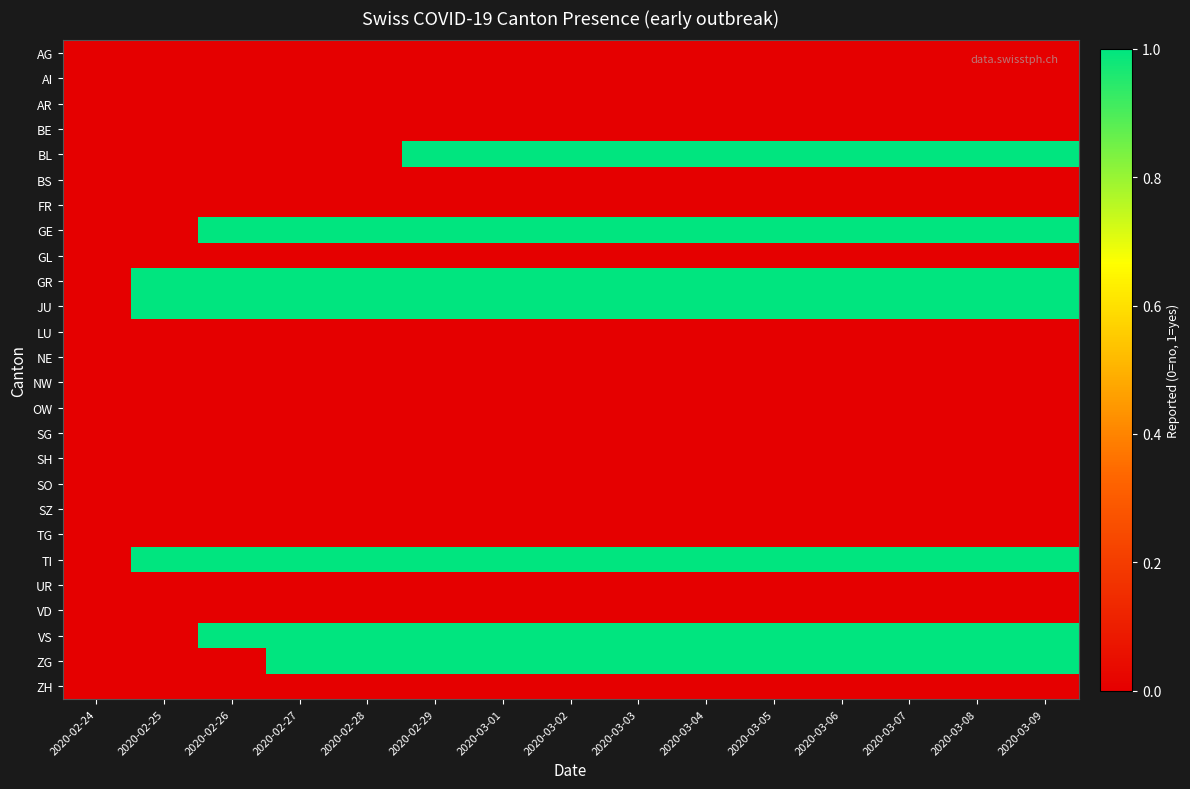

Reading left to right, list all the values displayed in this chart.

AG: 2020-02-24=0	2020-02-25=0	2020-02-26=0	2020-02-27=0	2020-02-28=0	2020-02-29=0	2020-03-01=0	2020-03-02=0	2020-03-03=0	2020-03-04=0	2020-03-05=0	2020-03-06=0	2020-03-07=0	2020-03-08=0	2020-03-09=0
AI: 2020-02-24=0	2020-02-25=0	2020-02-26=0	2020-02-27=0	2020-02-28=0	2020-02-29=0	2020-03-01=0	2020-03-02=0	2020-03-03=0	2020-03-04=0	2020-03-05=0	2020-03-06=0	2020-03-07=0	2020-03-08=0	2020-03-09=0
AR: 2020-02-24=0	2020-02-25=0	2020-02-26=0	2020-02-27=0	2020-02-28=0	2020-02-29=0	2020-03-01=0	2020-03-02=0	2020-03-03=0	2020-03-04=0	2020-03-05=0	2020-03-06=0	2020-03-07=0	2020-03-08=0	2020-03-09=0
BE: 2020-02-24=0	2020-02-25=0	2020-02-26=0	2020-02-27=0	2020-02-28=0	2020-02-29=0	2020-03-01=0	2020-03-02=0	2020-03-03=0	2020-03-04=0	2020-03-05=0	2020-03-06=0	2020-03-07=0	2020-03-08=0	2020-03-09=0
BL: 2020-02-24=0	2020-02-25=0	2020-02-26=0	2020-02-27=0	2020-02-28=0	2020-02-29=1	2020-03-01=1	2020-03-02=1	2020-03-03=1	2020-03-04=1	2020-03-05=1	2020-03-06=1	2020-03-07=1	2020-03-08=1	2020-03-09=1
BS: 2020-02-24=0	2020-02-25=0	2020-02-26=0	2020-02-27=0	2020-02-28=0	2020-02-29=0	2020-03-01=0	2020-03-02=0	2020-03-03=0	2020-03-04=0	2020-03-05=0	2020-03-06=0	2020-03-07=0	2020-03-08=0	2020-03-09=0
FR: 2020-02-24=0	2020-02-25=0	2020-02-26=0	2020-02-27=0	2020-02-28=0	2020-02-29=0	2020-03-01=0	2020-03-02=0	2020-03-03=0	2020-03-04=0	2020-03-05=0	2020-03-06=0	2020-03-07=0	2020-03-08=0	2020-03-09=0
GE: 2020-02-24=0	2020-02-25=0	2020-02-26=1	2020-02-27=1	2020-02-28=1	2020-02-29=1	2020-03-01=1	2020-03-02=1	2020-03-03=1	2020-03-04=1	2020-03-05=1	2020-03-06=1	2020-03-07=1	2020-03-08=1	2020-03-09=1
GL: 2020-02-24=0	2020-02-25=0	2020-02-26=0	2020-02-27=0	2020-02-28=0	2020-02-29=0	2020-03-01=0	2020-03-02=0	2020-03-03=0	2020-03-04=0	2020-03-05=0	2020-03-06=0	2020-03-07=0	2020-03-08=0	2020-03-09=0
GR: 2020-02-24=0	2020-02-25=1	2020-02-26=1	2020-02-27=1	2020-02-28=1	2020-02-29=1	2020-03-01=1	2020-03-02=1	2020-03-03=1	2020-03-04=1	2020-03-05=1	2020-03-06=1	2020-03-07=1	2020-03-08=1	2020-03-09=1
JU: 2020-02-24=0	2020-02-25=1	2020-02-26=1	2020-02-27=1	2020-02-28=1	2020-02-29=1	2020-03-01=1	2020-03-02=1	2020-03-03=1	2020-03-04=1	2020-03-05=1	2020-03-06=1	2020-03-07=1	2020-03-08=1	2020-03-09=1
LU: 2020-02-24=0	2020-02-25=0	2020-02-26=0	2020-02-27=0	2020-02-28=0	2020-02-29=0	2020-03-01=0	2020-03-02=0	2020-03-03=0	2020-03-04=0	2020-03-05=0	2020-03-06=0	2020-03-07=0	2020-03-08=0	2020-03-09=0
NE: 2020-02-24=0	2020-02-25=0	2020-02-26=0	2020-02-27=0	2020-02-28=0	2020-02-29=0	2020-03-01=0	2020-03-02=0	2020-03-03=0	2020-03-04=0	2020-03-05=0	2020-03-06=0	2020-03-07=0	2020-03-08=0	2020-03-09=0
NW: 2020-02-24=0	2020-02-25=0	2020-02-26=0	2020-02-27=0	2020-02-28=0	2020-02-29=0	2020-03-01=0	2020-03-02=0	2020-03-03=0	2020-03-04=0	2020-03-05=0	2020-03-06=0	2020-03-07=0	2020-03-08=0	2020-03-09=0
OW: 2020-02-24=0	2020-02-25=0	2020-02-26=0	2020-02-27=0	2020-02-28=0	2020-02-29=0	2020-03-01=0	2020-03-02=0	2020-03-03=0	2020-03-04=0	2020-03-05=0	2020-03-06=0	2020-03-07=0	2020-03-08=0	2020-03-09=0
SG: 2020-02-24=0	2020-02-25=0	2020-02-26=0	2020-02-27=0	2020-02-28=0	2020-02-29=0	2020-03-01=0	2020-03-02=0	2020-03-03=0	2020-03-04=0	2020-03-05=0	2020-03-06=0	2020-03-07=0	2020-03-08=0	2020-03-09=0
SH: 2020-02-24=0	2020-02-25=0	2020-02-26=0	2020-02-27=0	2020-02-28=0	2020-02-29=0	2020-03-01=0	2020-03-02=0	2020-03-03=0	2020-03-04=0	2020-03-05=0	2020-03-06=0	2020-03-07=0	2020-03-08=0	2020-03-09=0
SO: 2020-02-24=0	2020-02-25=0	2020-02-26=0	2020-02-27=0	2020-02-28=0	2020-02-29=0	2020-03-01=0	2020-03-02=0	2020-03-03=0	2020-03-04=0	2020-03-05=0	2020-03-06=0	2020-03-07=0	2020-03-08=0	2020-03-09=0
SZ: 2020-02-24=0	2020-02-25=0	2020-02-26=0	2020-02-27=0	2020-02-28=0	2020-02-29=0	2020-03-01=0	2020-03-02=0	2020-03-03=0	2020-03-04=0	2020-03-05=0	2020-03-06=0	2020-03-07=0	2020-03-08=0	2020-03-09=0
TG: 2020-02-24=0	2020-02-25=0	2020-02-26=0	2020-02-27=0	2020-02-28=0	2020-02-29=0	2020-03-01=0	2020-03-02=0	2020-03-03=0	2020-03-04=0	2020-03-05=0	2020-03-06=0	2020-03-07=0	2020-03-08=0	2020-03-09=0
TI: 2020-02-24=0	2020-02-25=1	2020-02-26=1	2020-02-27=1	2020-02-28=1	2020-02-29=1	2020-03-01=1	2020-03-02=1	2020-03-03=1	2020-03-04=1	2020-03-05=1	2020-03-06=1	2020-03-07=1	2020-03-08=1	2020-03-09=1
UR: 2020-02-24=0	2020-02-25=0	2020-02-26=0	2020-02-27=0	2020-02-28=0	2020-02-29=0	2020-03-01=0	2020-03-02=0	2020-03-03=0	2020-03-04=0	2020-03-05=0	2020-03-06=0	2020-03-07=0	2020-03-08=0	2020-03-09=0
VD: 2020-02-24=0	2020-02-25=0	2020-02-26=0	2020-02-27=0	2020-02-28=0	2020-02-29=0	2020-03-01=0	2020-03-02=0	2020-03-03=0	2020-03-04=0	2020-03-05=0	2020-03-06=0	2020-03-07=0	2020-03-08=0	2020-03-09=0
VS: 2020-02-24=0	2020-02-25=0	2020-02-26=1	2020-02-27=1	2020-02-28=1	2020-02-29=1	2020-03-01=1	2020-03-02=1	2020-03-03=1	2020-03-04=1	2020-03-05=1	2020-03-06=1	2020-03-07=1	2020-03-08=1	2020-03-09=1
ZG: 2020-02-24=0	2020-02-25=0	2020-02-26=0	2020-02-27=1	2020-02-28=1	2020-02-29=1	2020-03-01=1	2020-03-02=1	2020-03-03=1	2020-03-04=1	2020-03-05=1	2020-03-06=1	2020-03-07=1	2020-03-08=1	2020-03-09=1
ZH: 2020-02-24=0	2020-02-25=0	2020-02-26=0	2020-02-27=0	2020-02-28=0	2020-02-29=0	2020-03-01=0	2020-03-02=0	2020-03-03=0	2020-03-04=0	2020-03-05=0	2020-03-06=0	2020-03-07=0	2020-03-08=0	2020-03-09=0